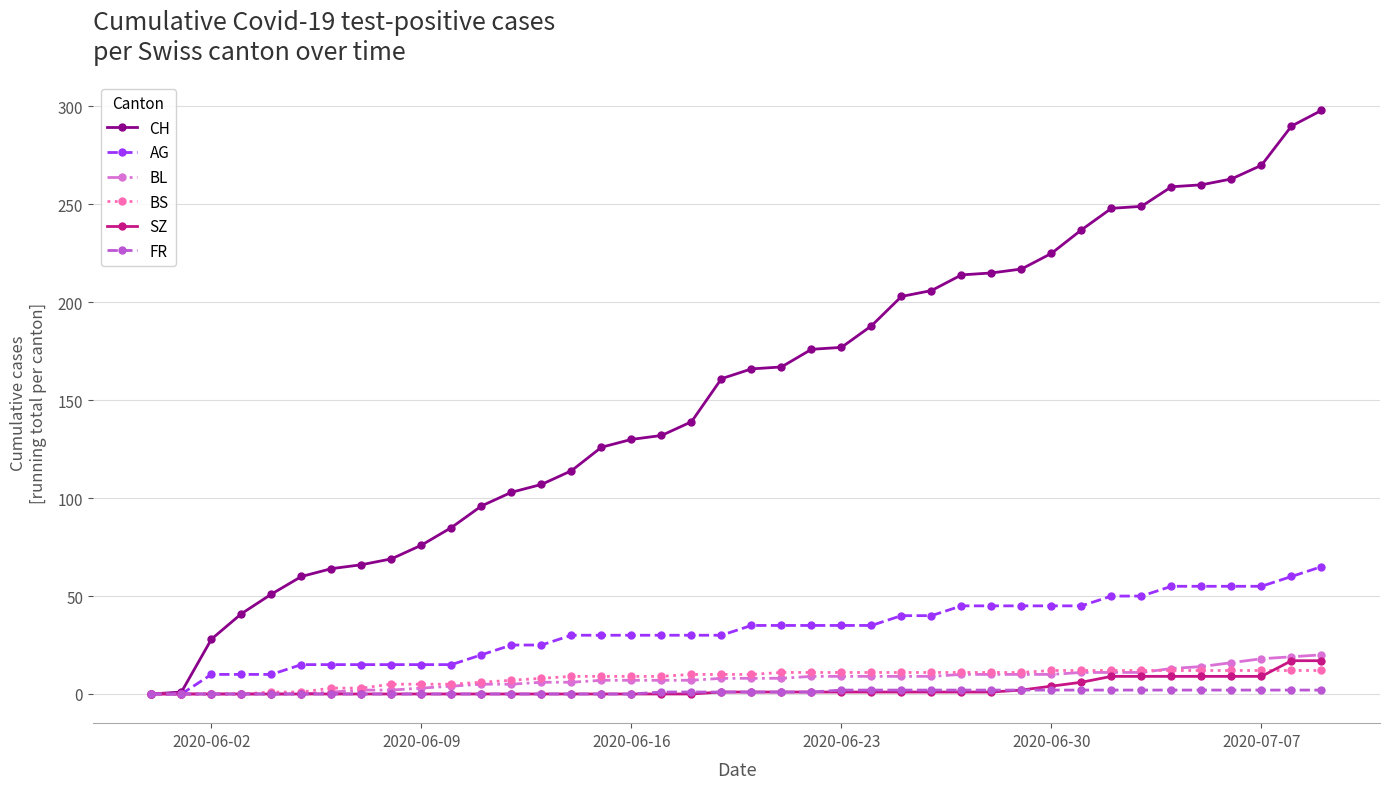

Which series has the largest total across all categories?

CH